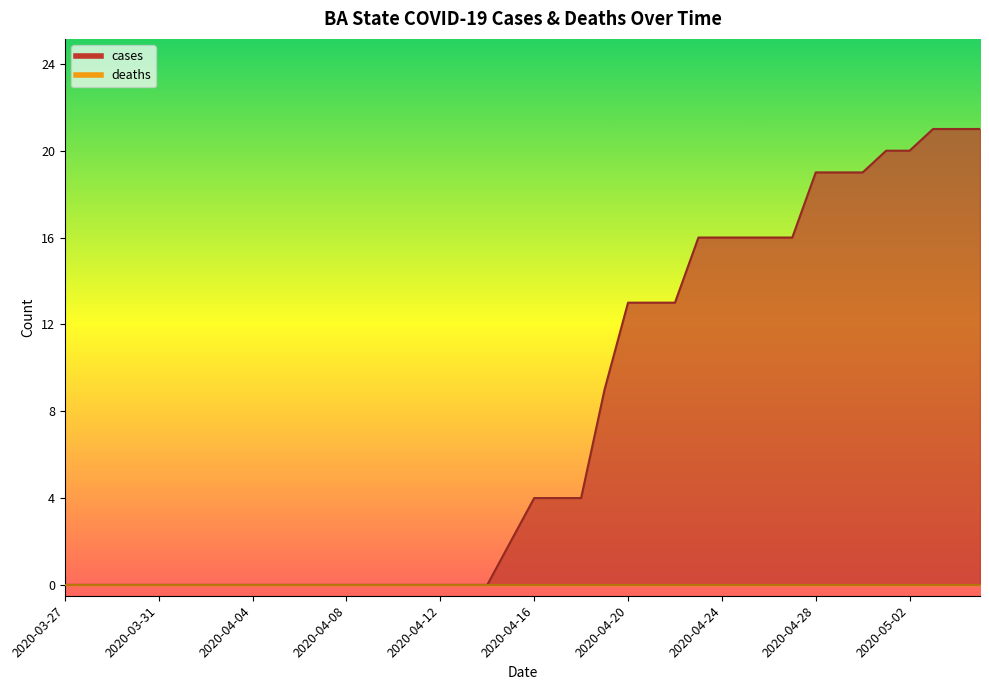

Reading right to left, extract all data points from this chart.

2020-05-05=21	2020-05-04=21	2020-05-03=21	2020-05-02=20	2020-05-01=20	2020-04-30=19	2020-04-29=19	2020-04-28=19	2020-04-27=16	2020-04-26=16	2020-04-25=16	2020-04-24=16	2020-04-23=16	2020-04-22=13	2020-04-21=13	2020-04-20=13	2020-04-19=9	2020-04-18=4	2020-04-17=4	2020-04-16=4	2020-04-15=2	2020-04-14=0	2020-04-13=0	2020-04-12=0	2020-04-11=0	2020-04-10=0	2020-04-09=0	2020-04-08=0	2020-04-07=0	2020-04-06=0	2020-04-05=0	2020-04-04=0	2020-04-03=0	2020-04-02=0	2020-04-01=0	2020-03-31=0	2020-03-30=0	2020-03-29=0	2020-03-28=0	2020-03-27=0